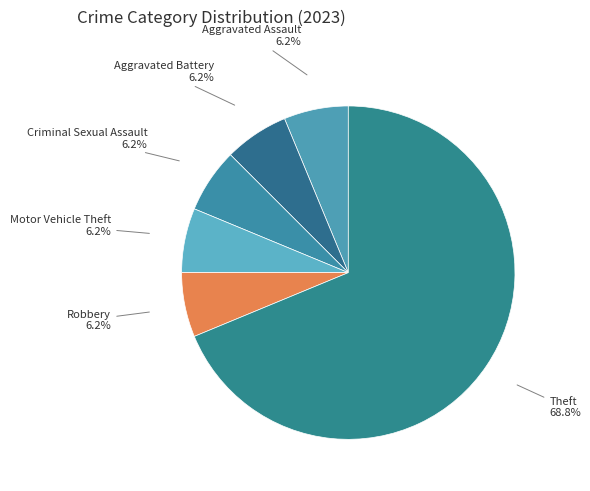

To the nearest percent, what portion does Aggravated Battery represent?

6%